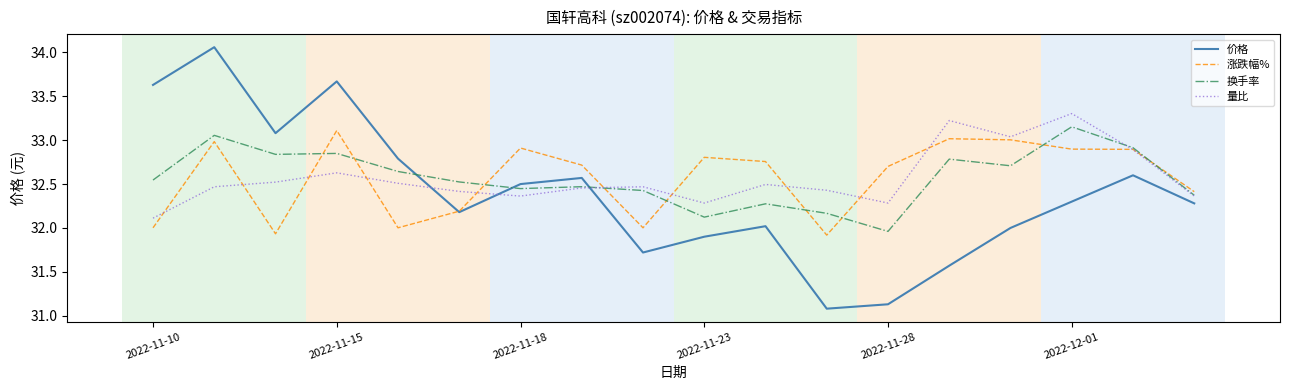

What is the minimum value shown in the chart?

31.1